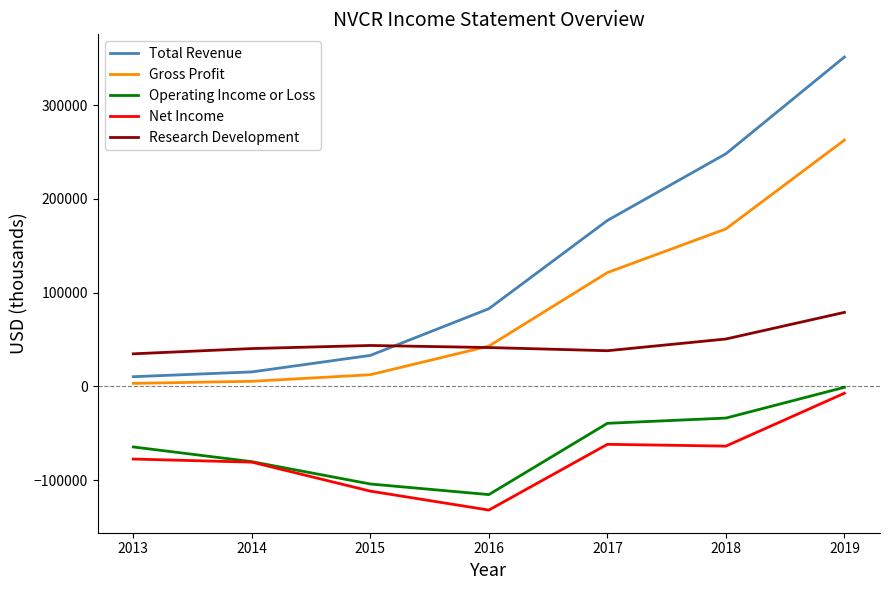

What are all the series names shown in the legend?

Total Revenue, Gross Profit, Operating Income or Loss, Net Income, Research Development